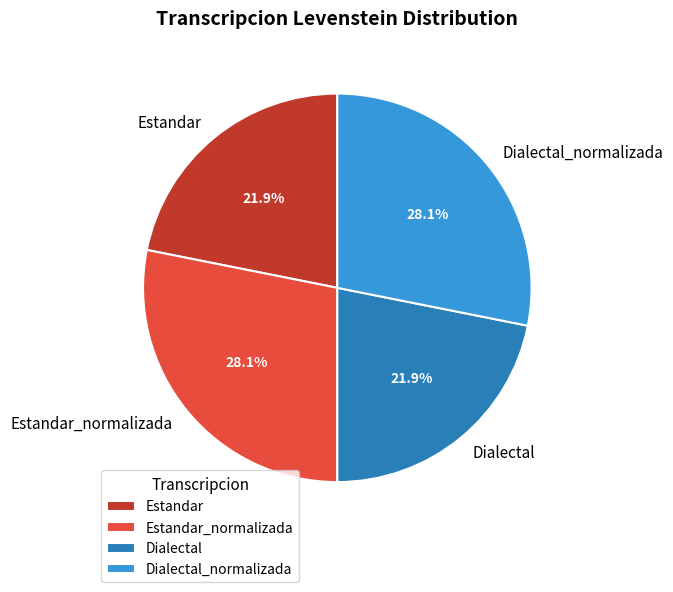

Between Estandar and Estandar_normalizada, which is larger?

Estandar_normalizada